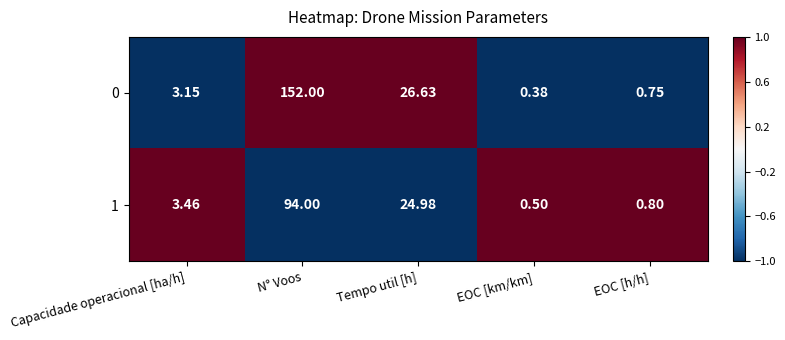

Which label corresponds to the smallest value in the chart?

EOC [km/km]